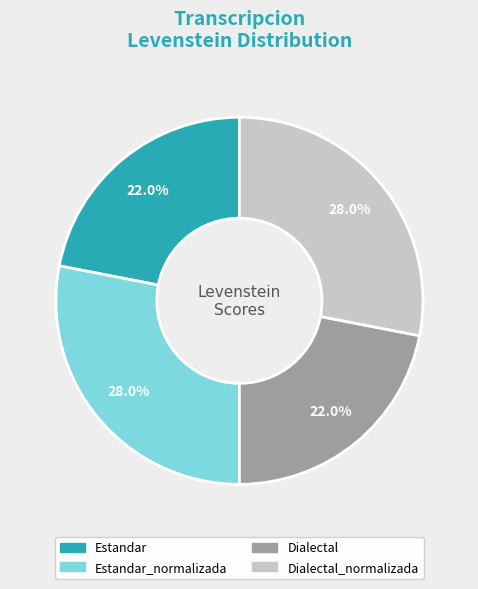

To the nearest percent, what is the average slice percentage?

25%